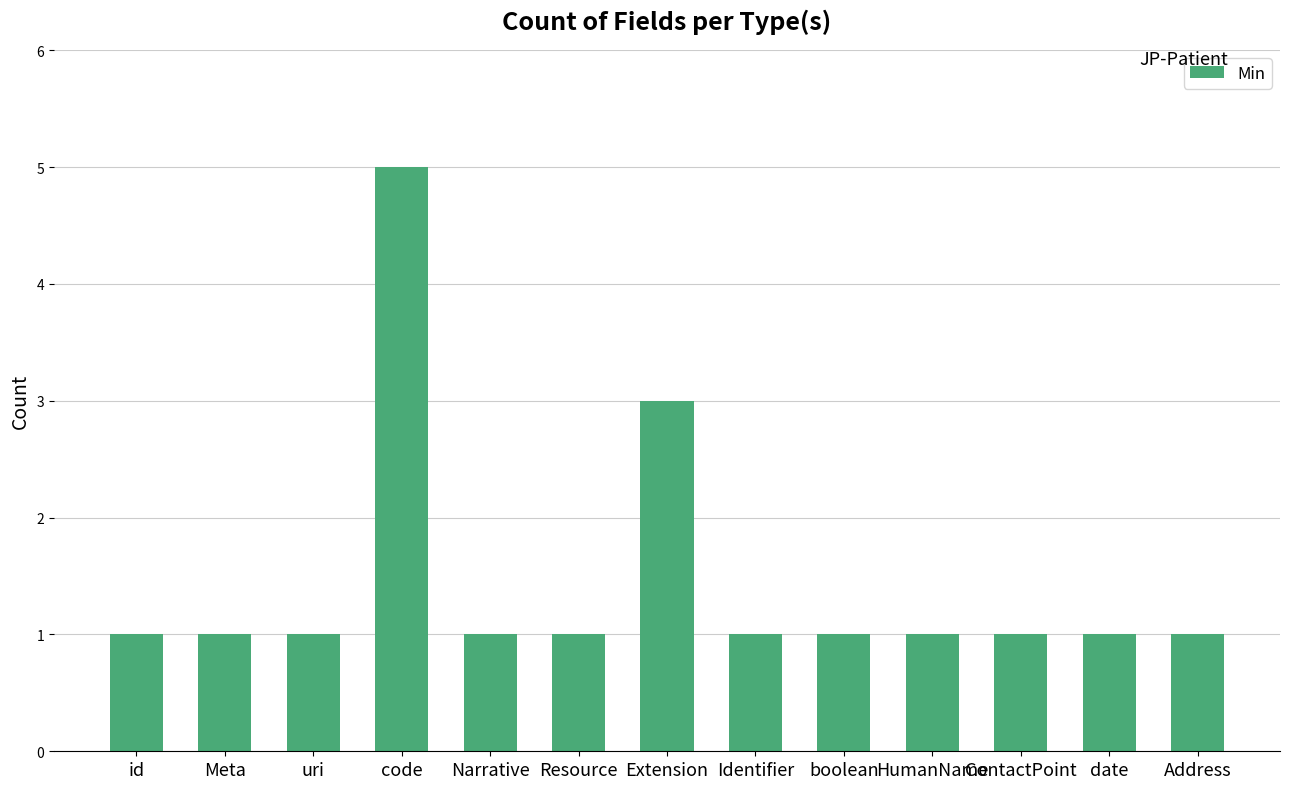

Approximately how many times larger is the value at code compared to Identifier?

5.0